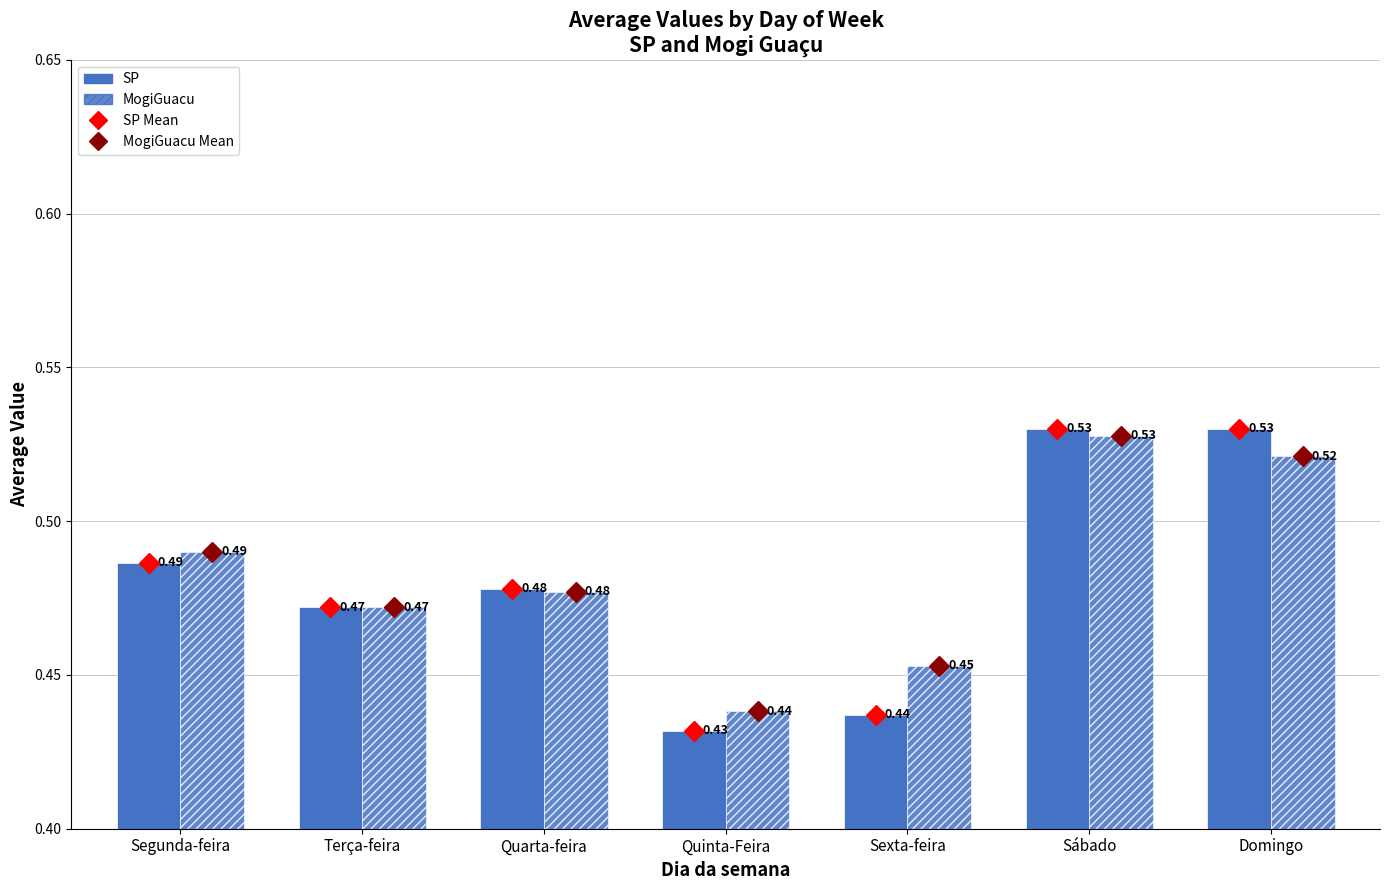

Rank the series by their maximum value, from highest to lowest.

SP, MogiGuacu